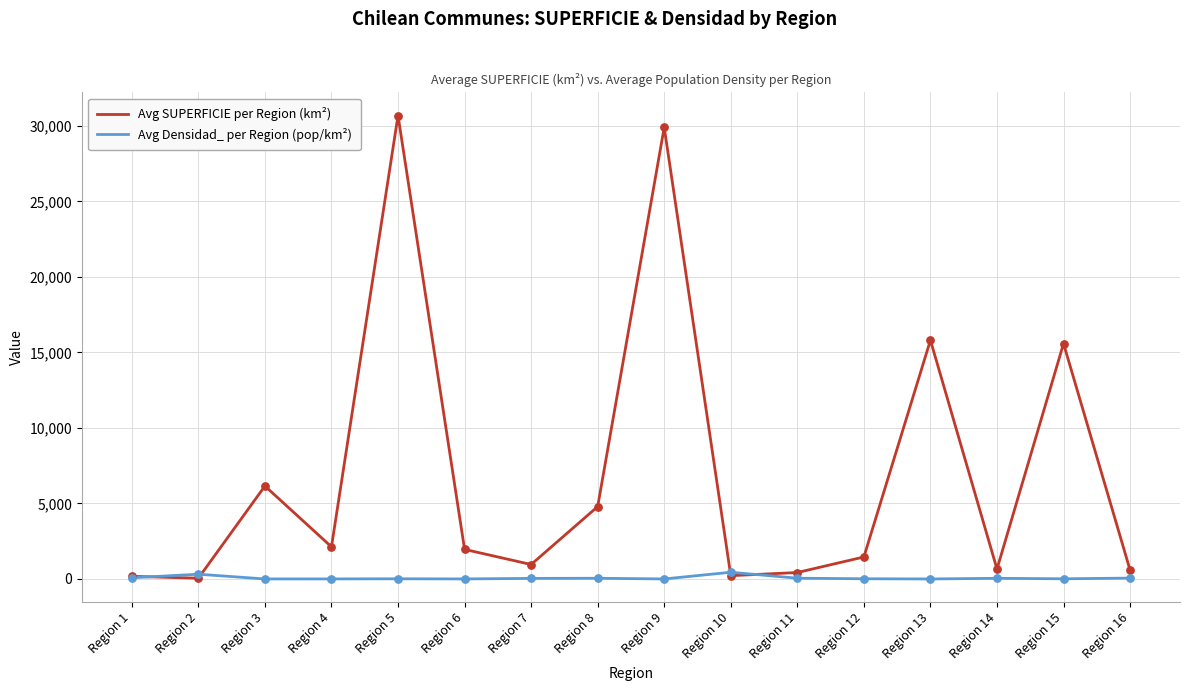

Is the value of Avg Densidad_ per Region (pop/km²) at Region 14 greater than the value of Avg SUPERFICIE per Region (km²) at Region 7?

No